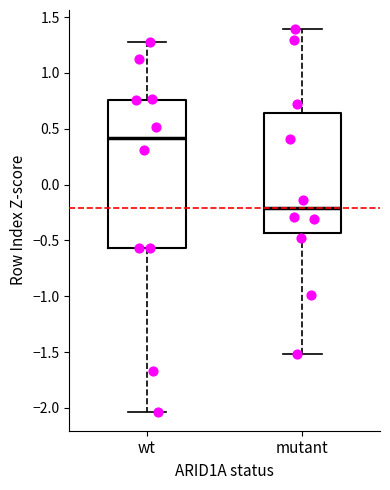

Comparing the boxes themselves (not the whiskers), which one is the tallest?

wt